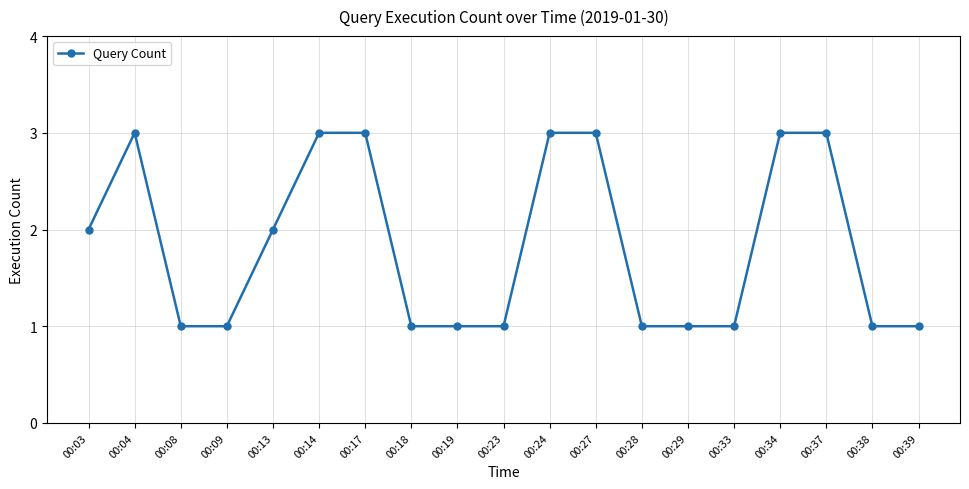

What is the value of the 2nd point from the left?

3